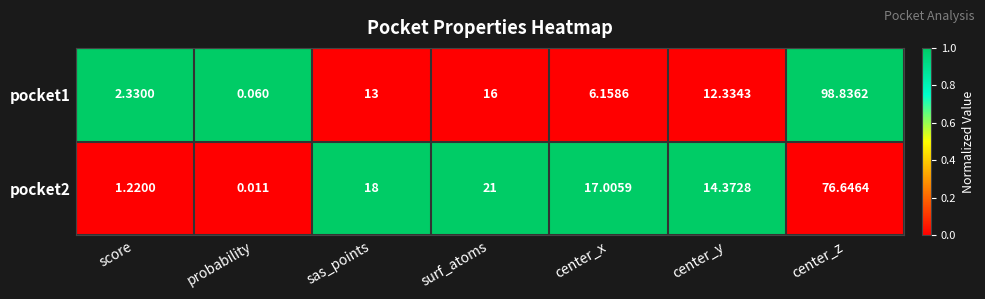

Rank the series by their maximum value, from highest to lowest.

pocket1, pocket2